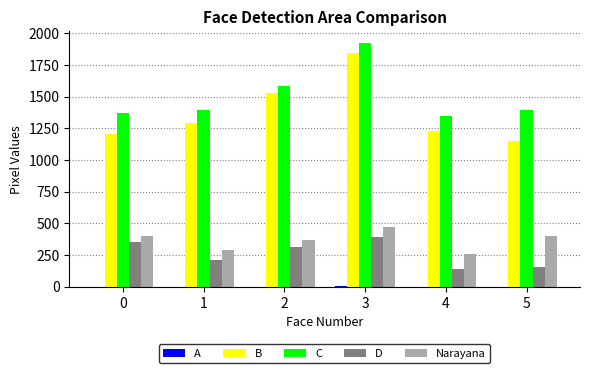

True or false: C has a value of 1346 at 4.

True